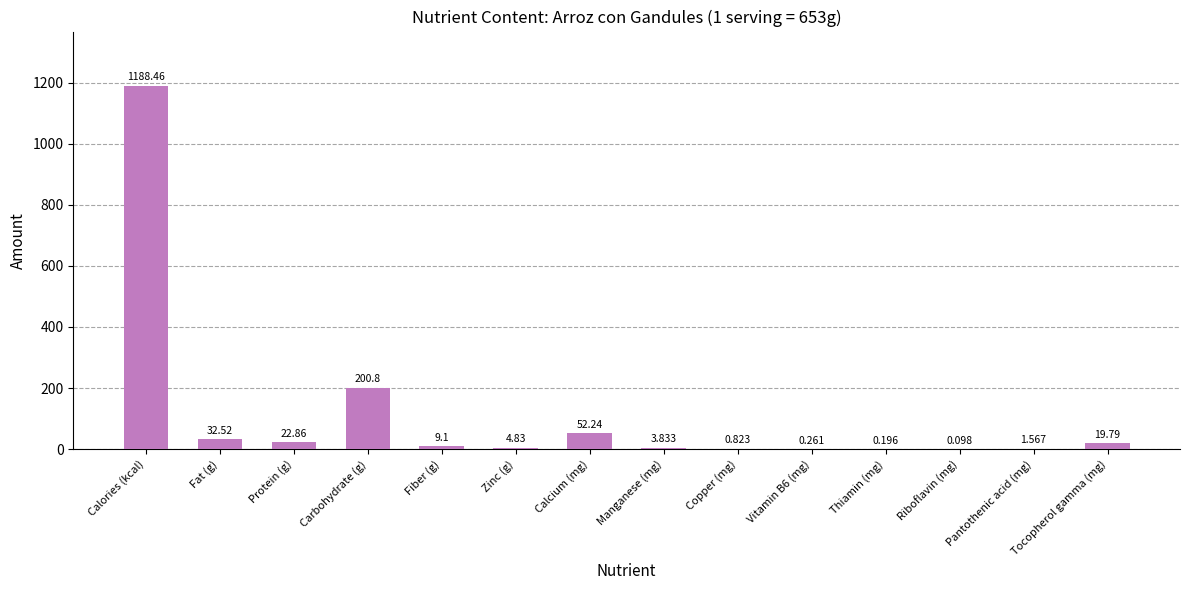

At which label is the value closest to 594?

Carbohydrate (g)